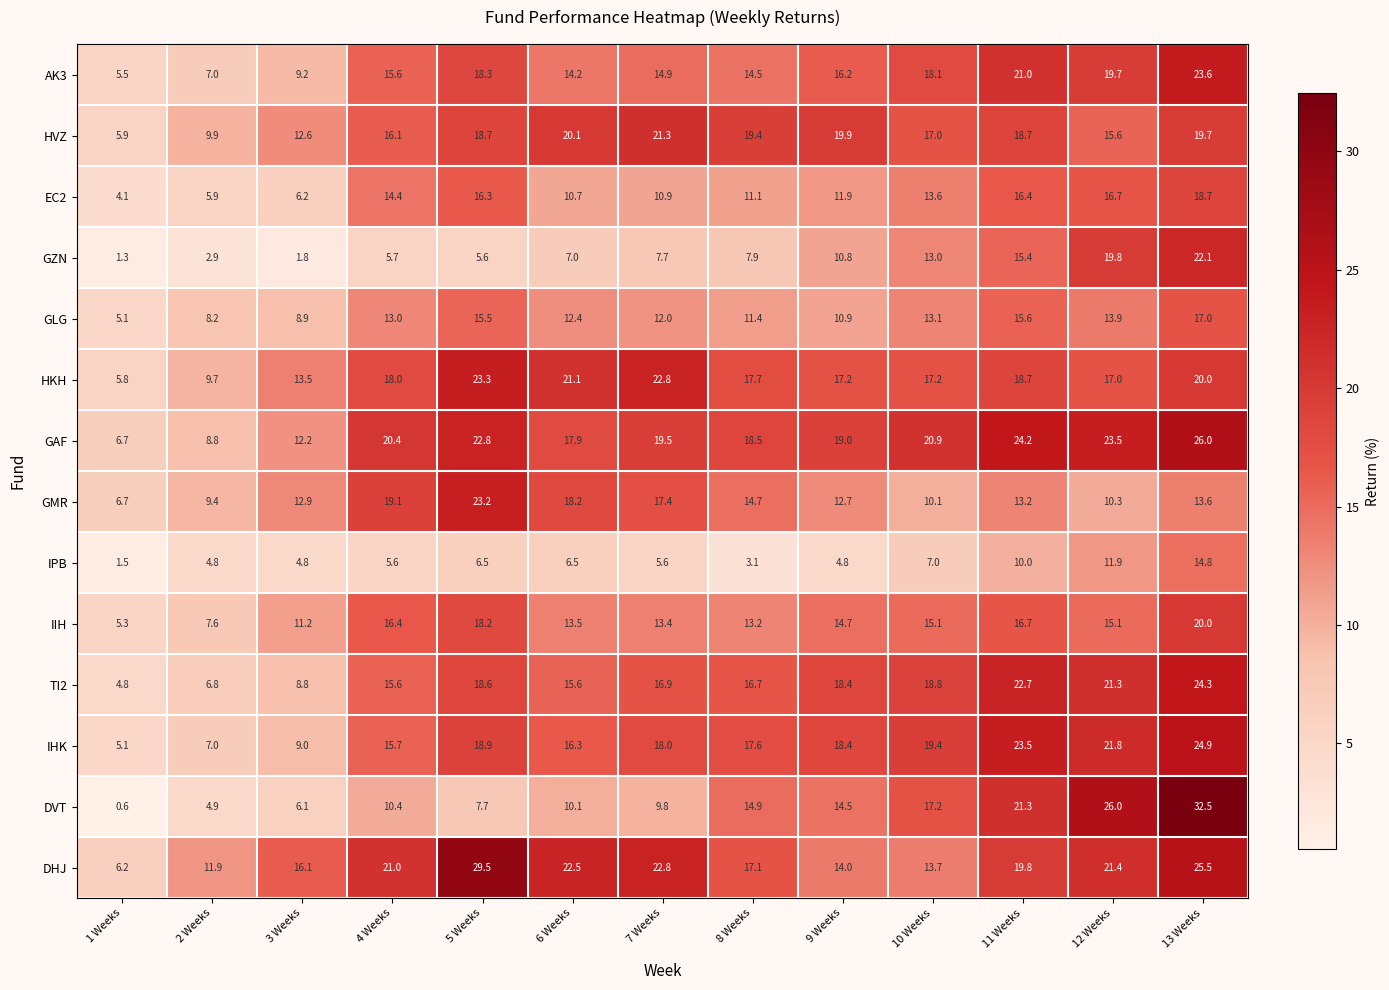

How many series are shown in this chart?

14